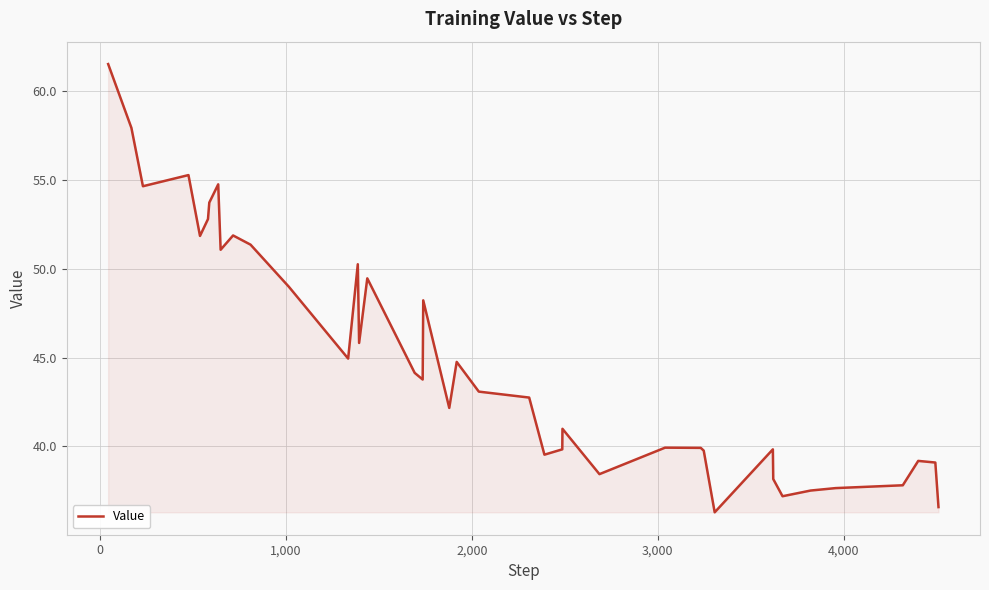

What is the greatest value displayed?

61.5